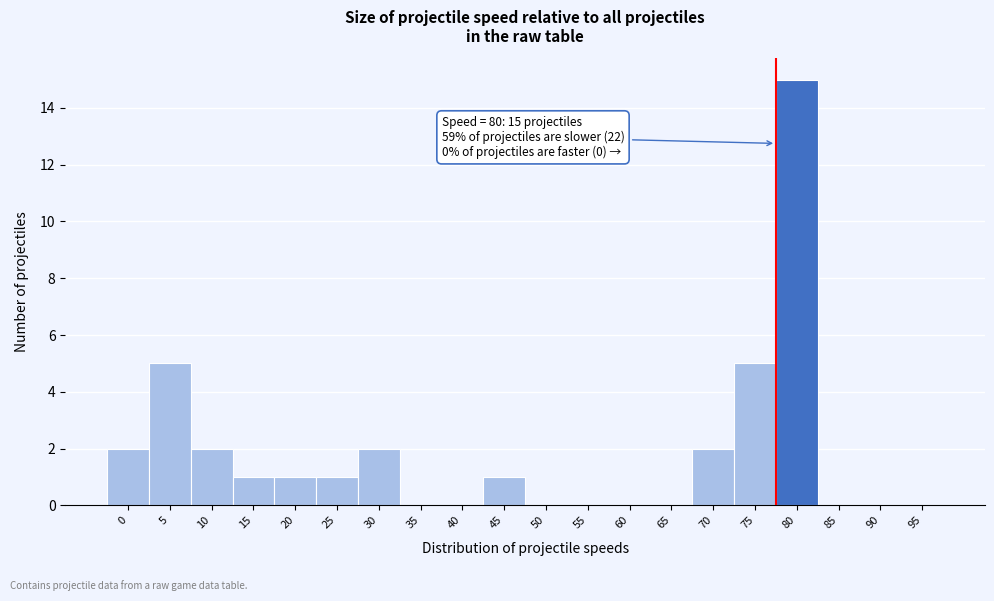

Reading right to left, transcribe all the data shown in this chart.

95=0	90=0	85=0	80=15	75=5	70=2	65=0	60=0	55=0	50=0	45=1	40=0	35=0	30=2	25=1	20=1	15=1	10=2	5=5	0=2